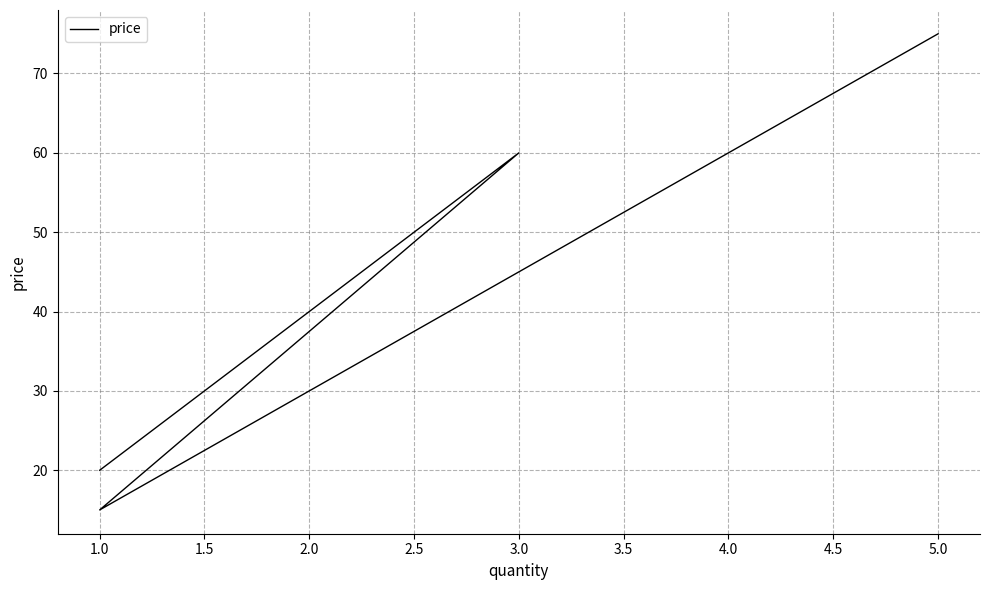

What is the label of the 2nd point from the left?

2.0